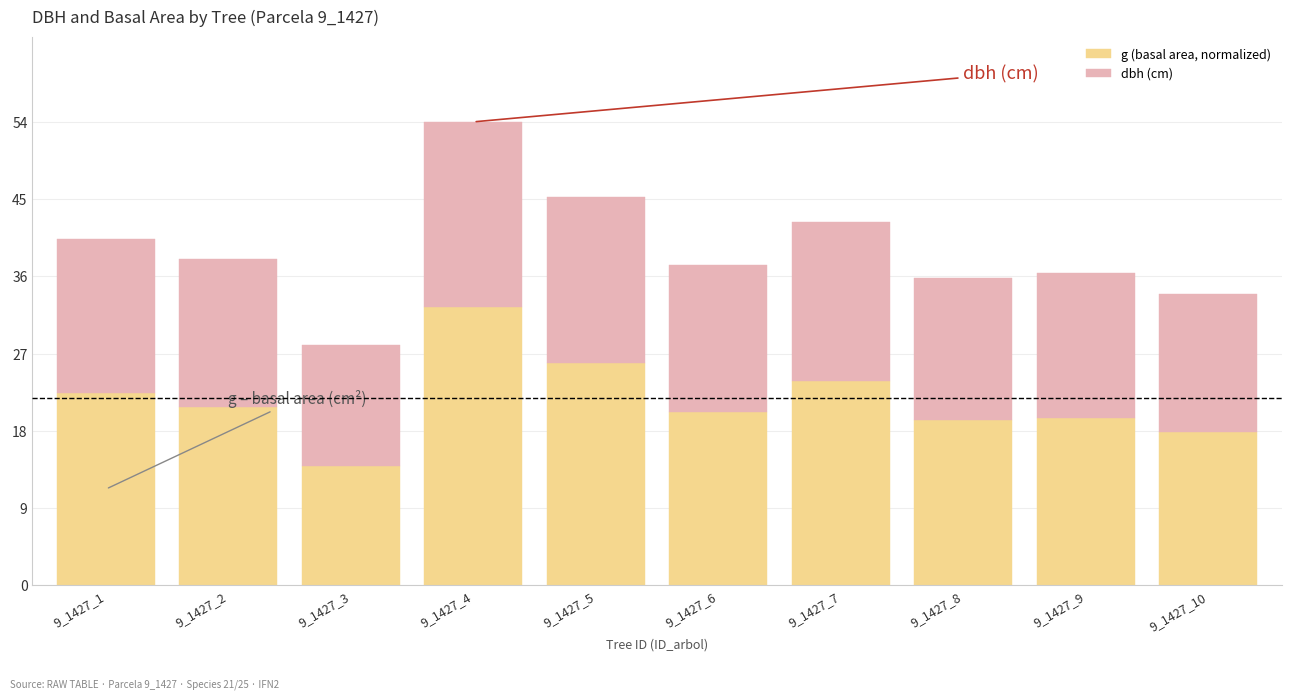

What is the average value of the g (basal area, normalized) series?

21.8